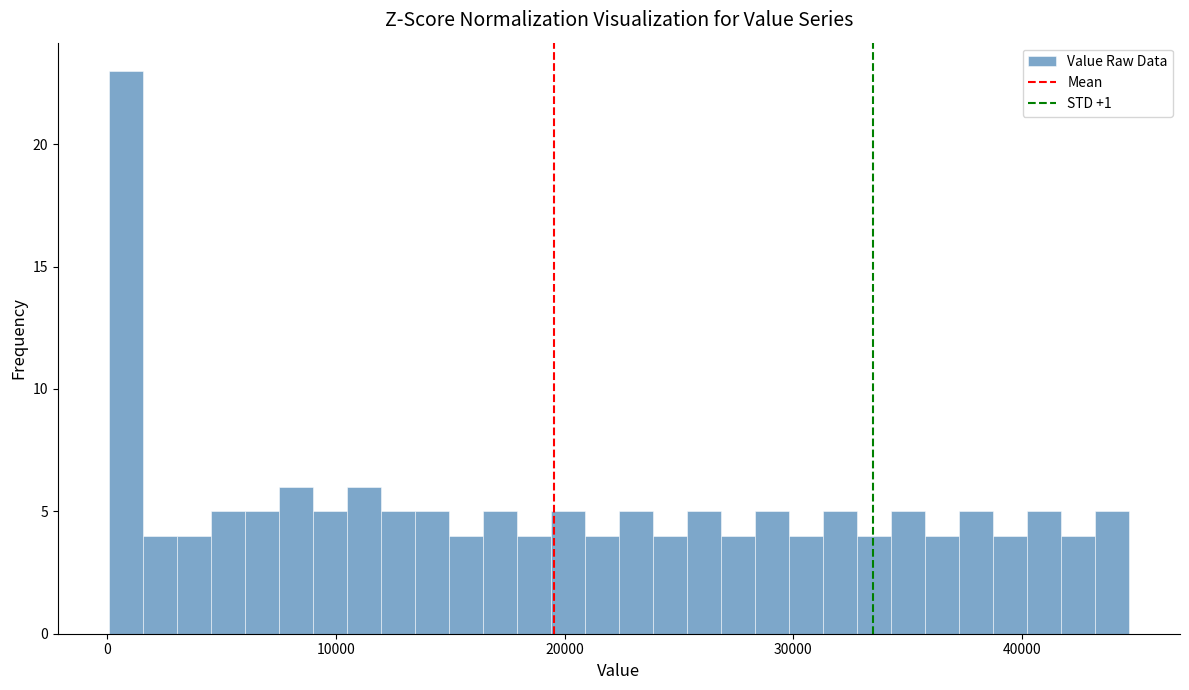

Read against the x-axis, roughly where is the centre of the tallest bar?

1000